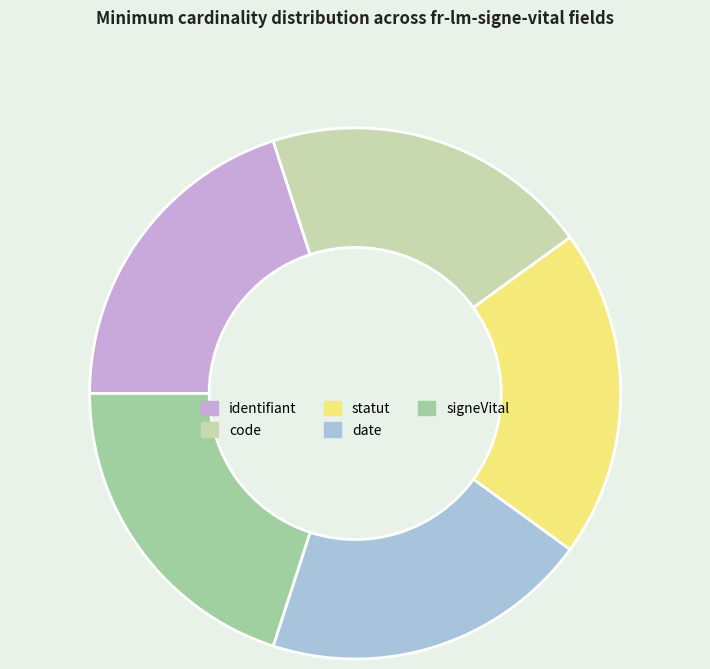

Is there any slice that represents more than half of the pie?

No